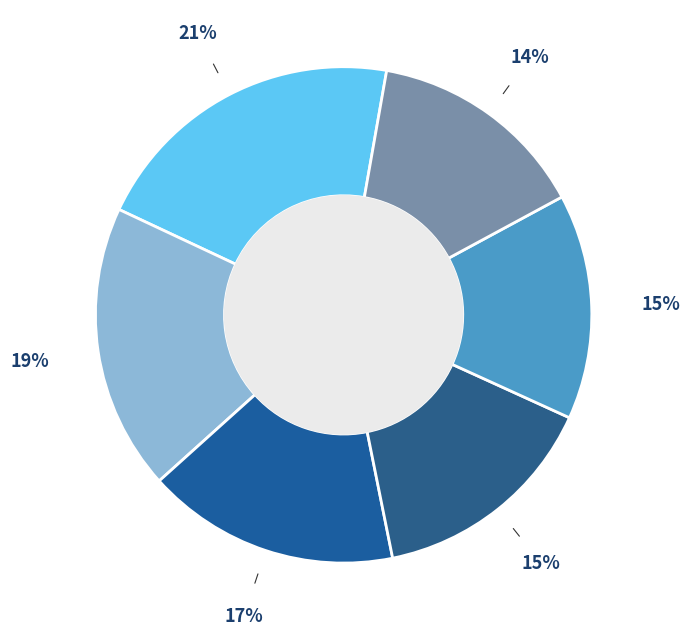

Count the number of slices in the pie.

6